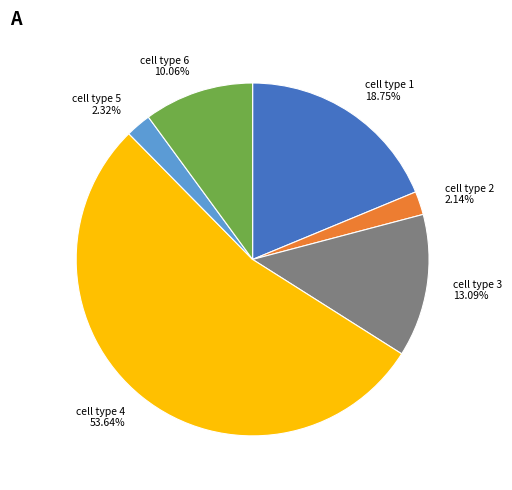

Do cell type 3 13.09% and cell type 5 2.32% together represent more than half of the pie?

No